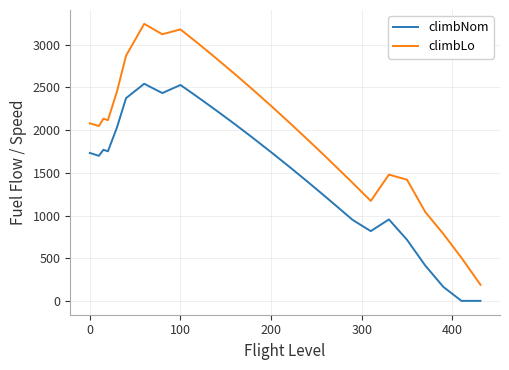

Rank the series by their average value, from lowest to highest.

climbNom, climbLo